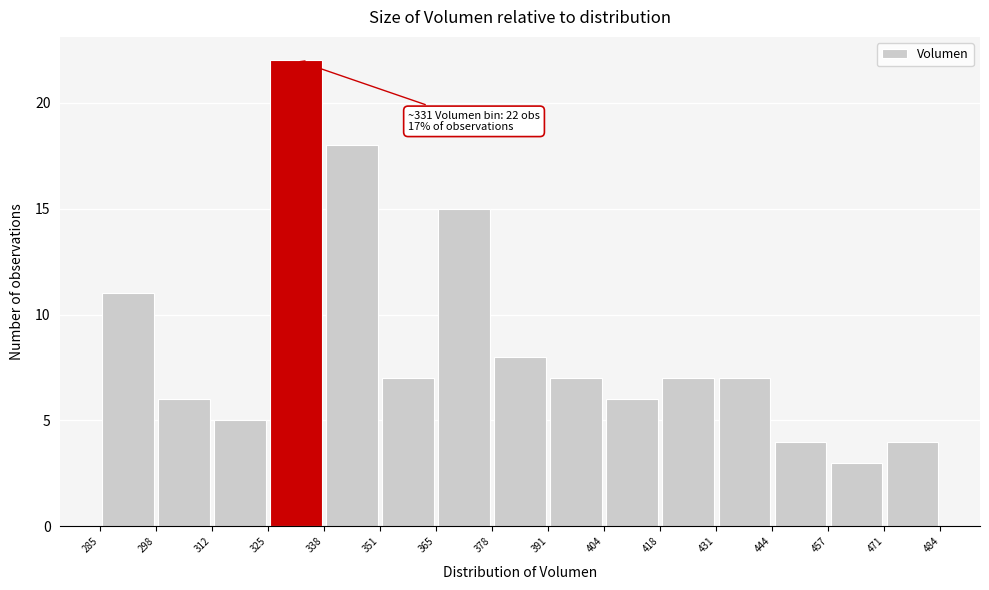

Which range on the x-axis has the tallest bar?

325 to 338